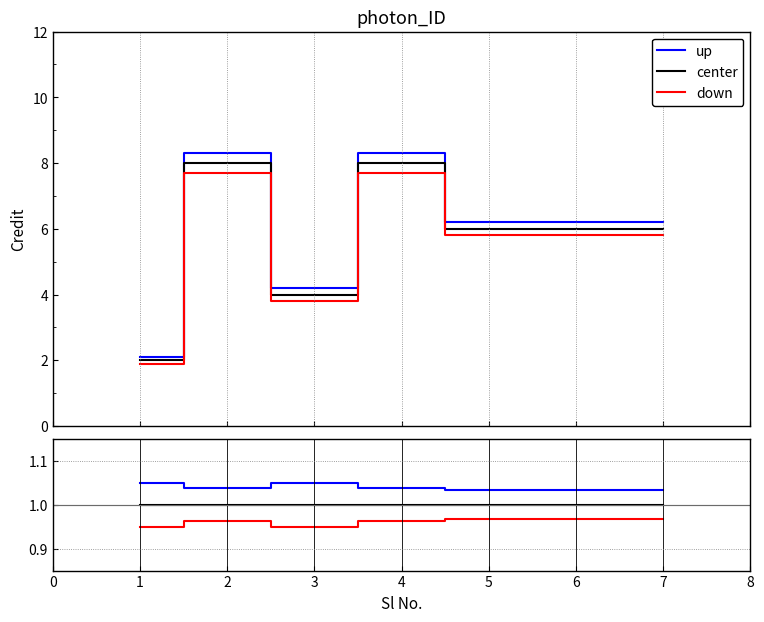

Does the chart display data point markers on the line(s)?

No